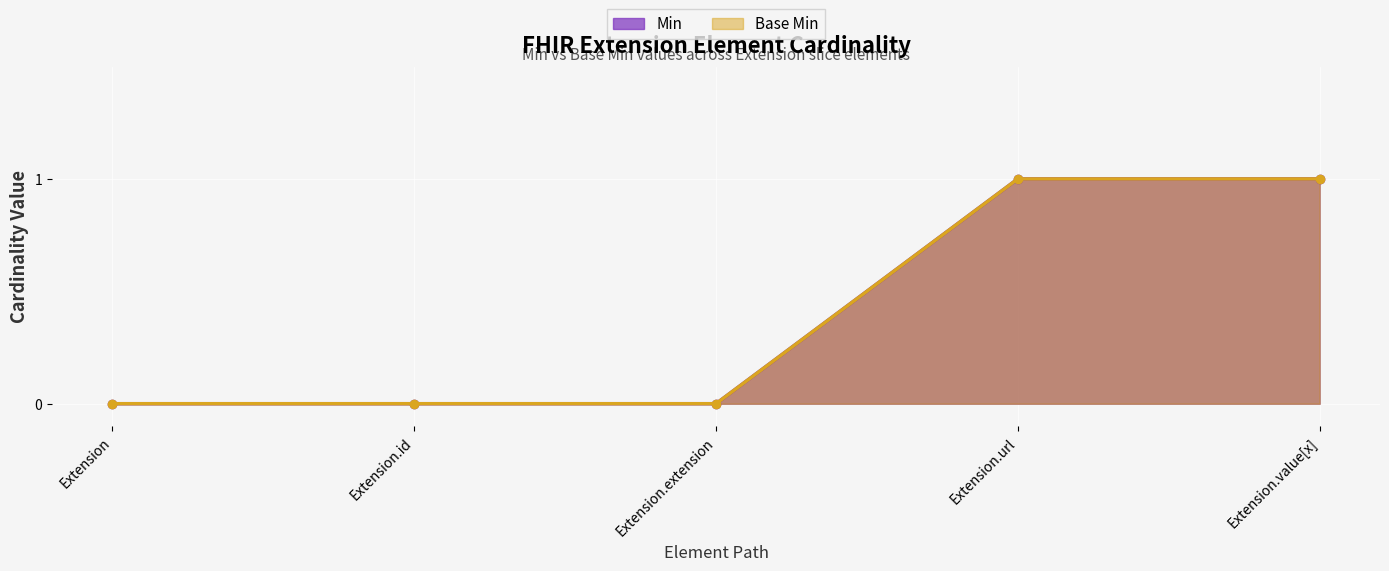

True or false: Base Min has more than 1 points higher than both neighbors.

False